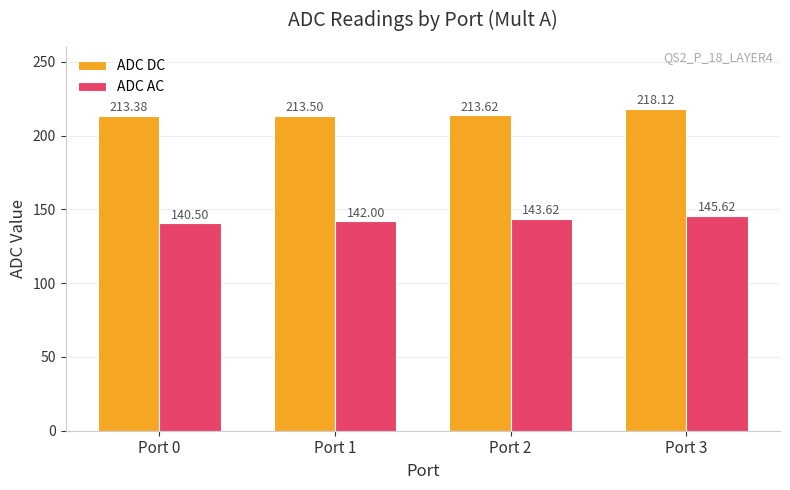

At how many categories does at least one series exceed 189?

4